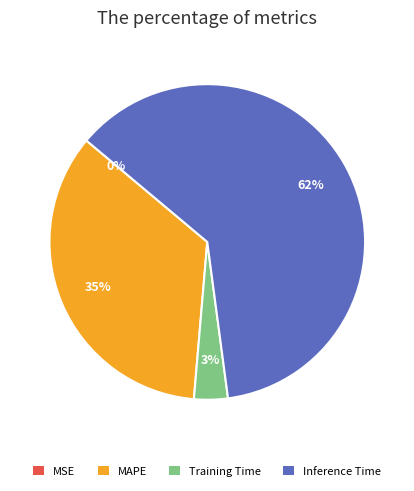

Is Training Time the majority of the pie?

No